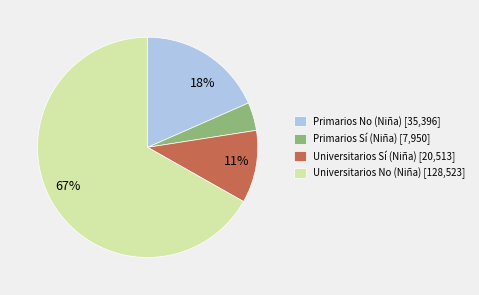

To the nearest percent, what is the difference between the largest and smallest slice percentages?

63%